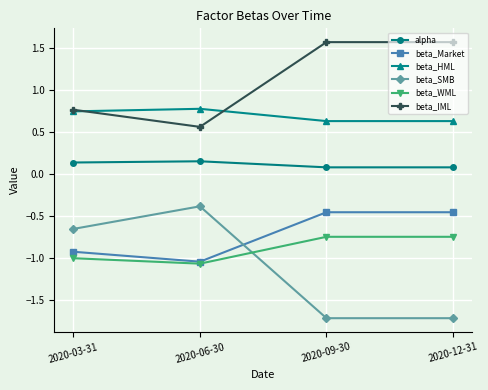

What are all the series names shown in the legend?

alpha, beta_Market, beta_HML, beta_SMB, beta_WML, beta_IML